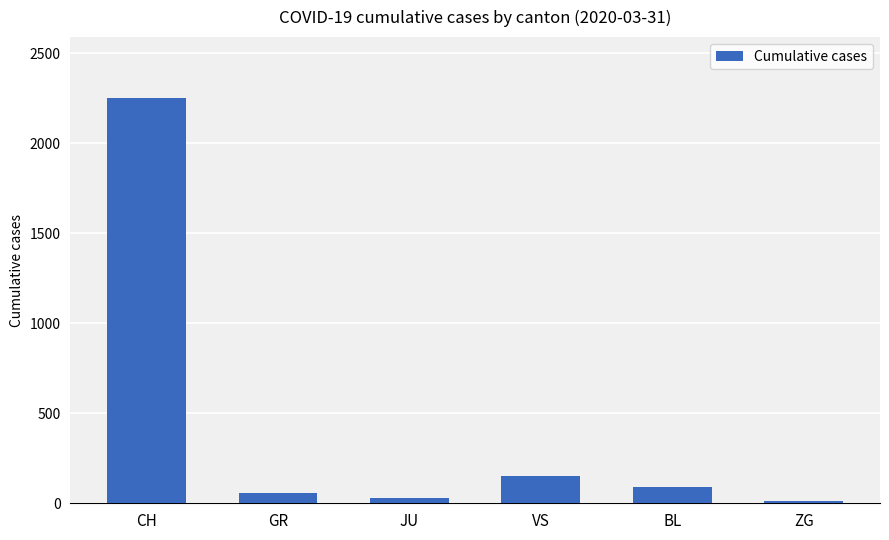

What is the difference between the second highest and minimum values?

139